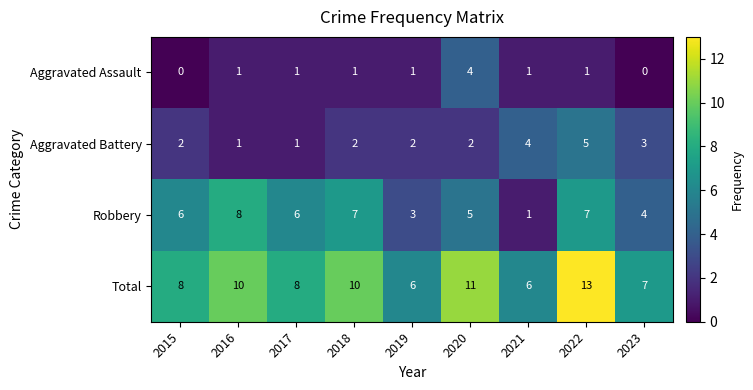

At which category is the sum across all series the highest?

2022